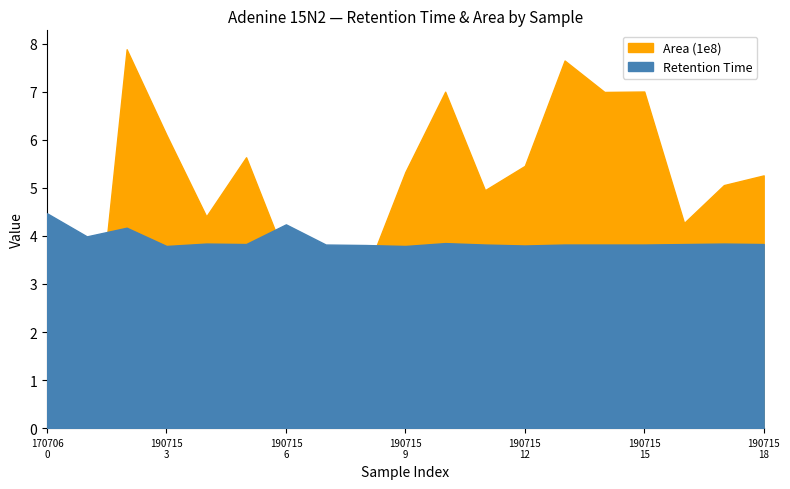

Where is the first local maximum for Retention Time?

190715_Blk_KM1906U14-Blk_C